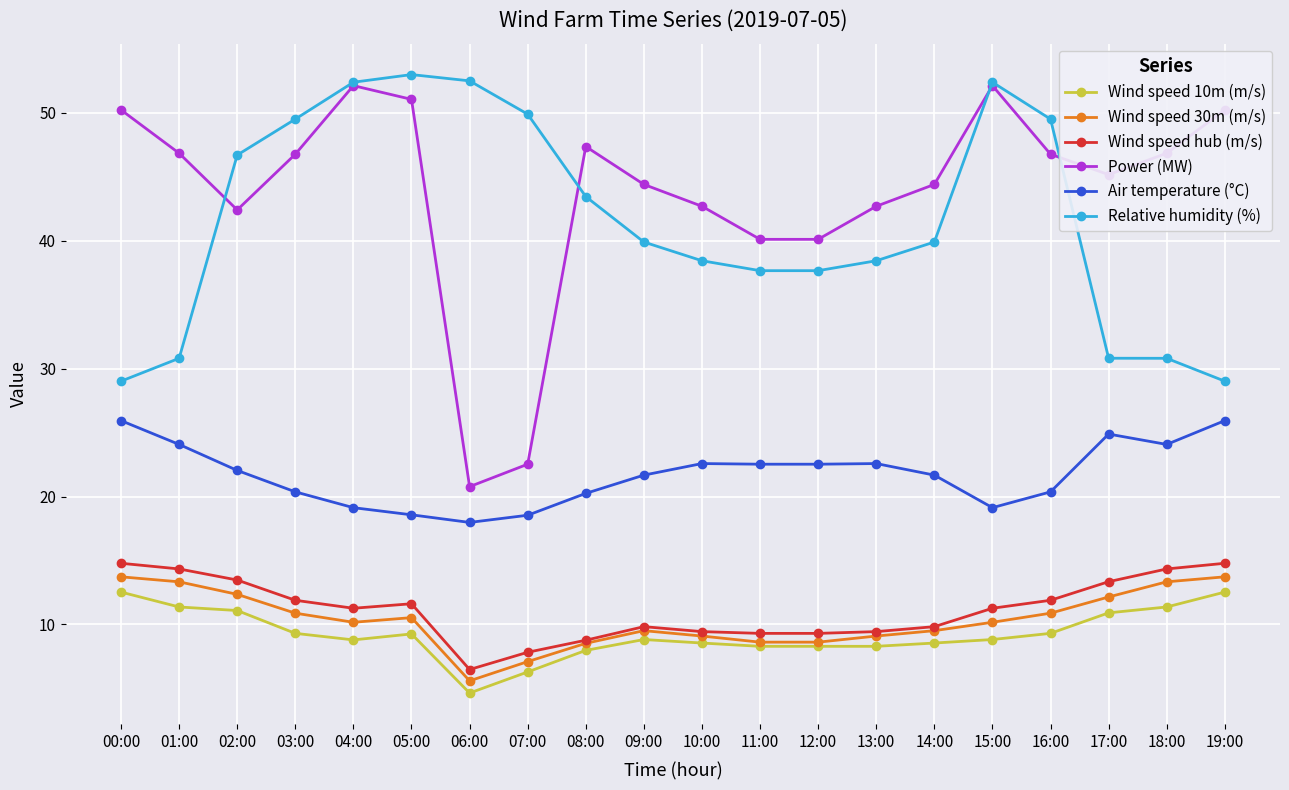

At which label does Relative humidity (%) first exceed 39?

02:00